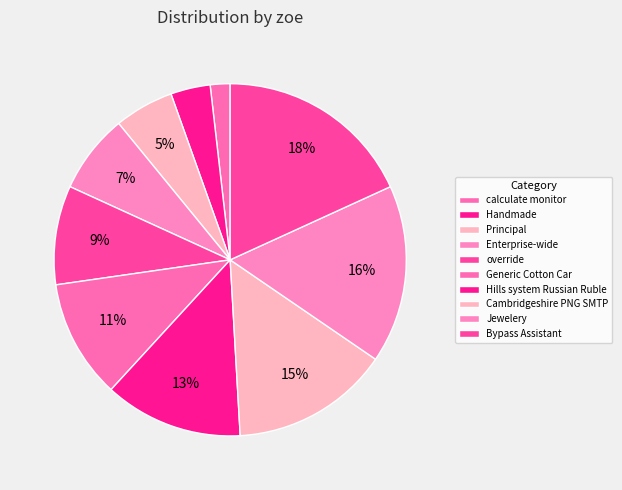

Count the number of slices in the pie.

10